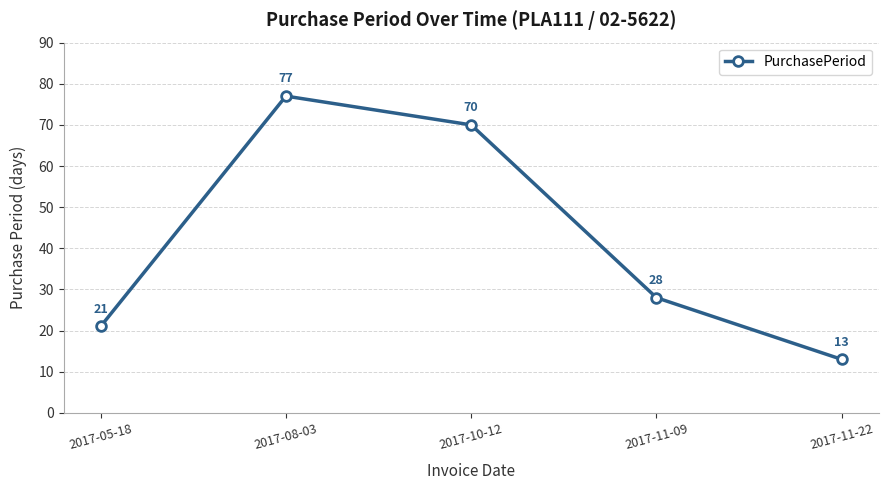

What is the value of the 3rd point from the left?

70